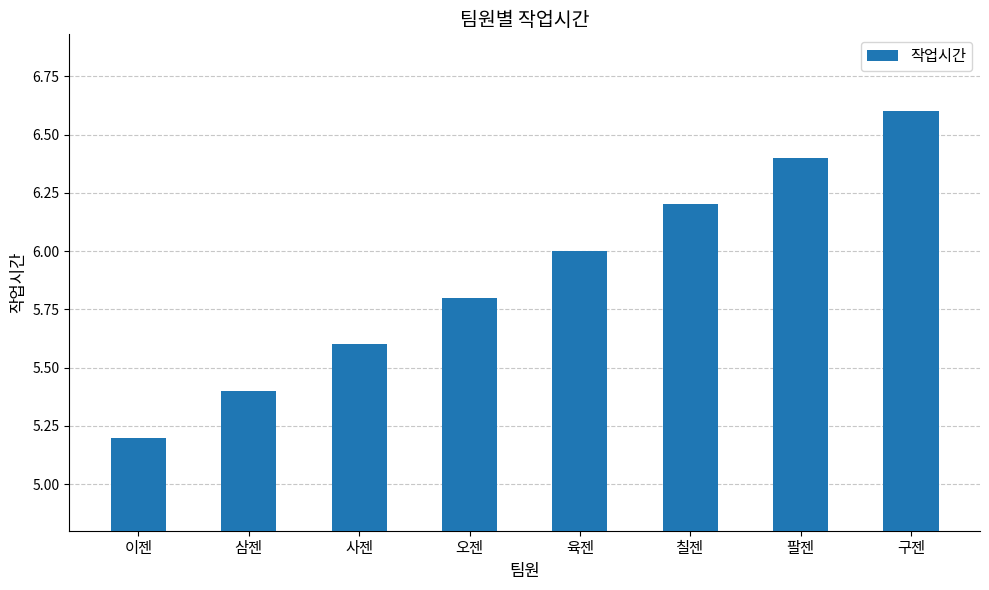

Does the chart contain any negative values?

No